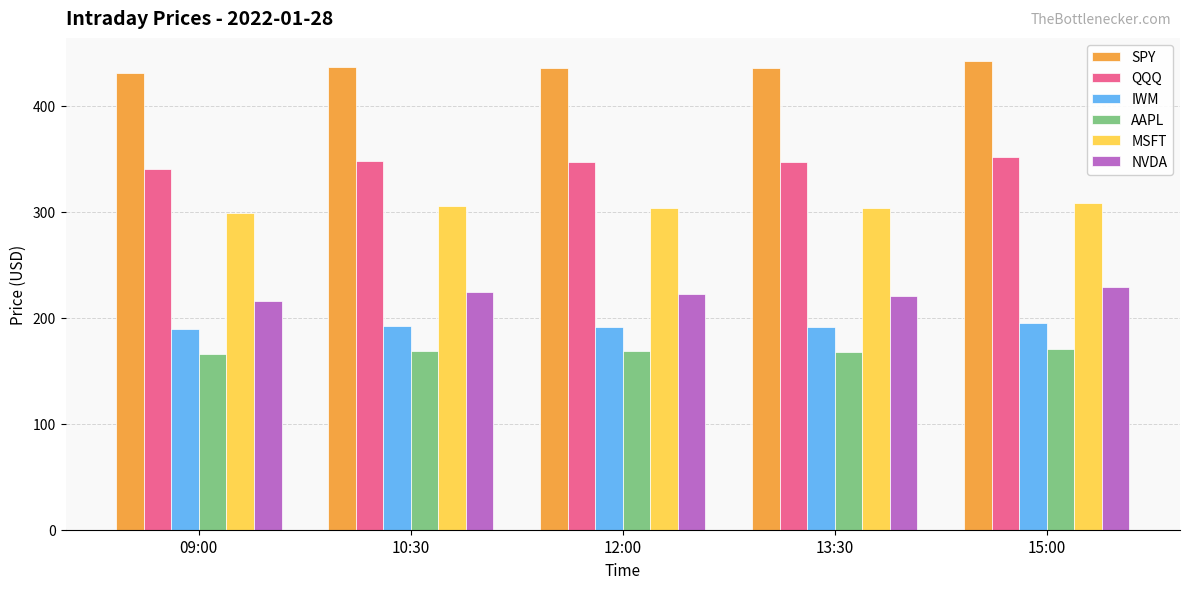

Is the value of AAPL at 13:30 greater than the value of MSFT at 10:30?

No